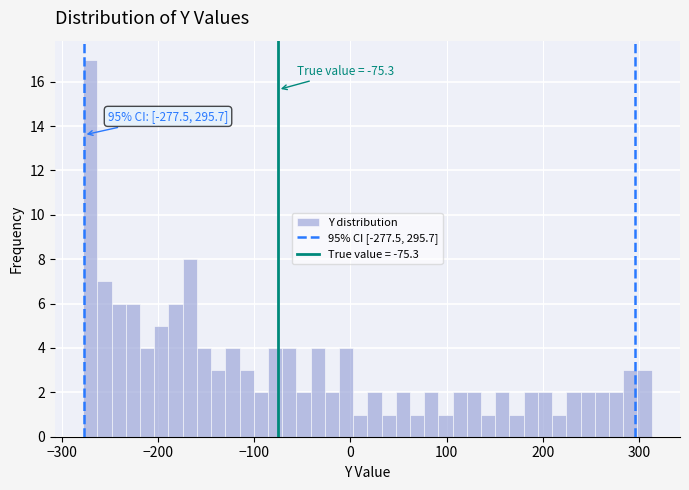

Around what value on the x-axis is the tallest bar? Give the approximate position of its centre, as read against the axis.

-270